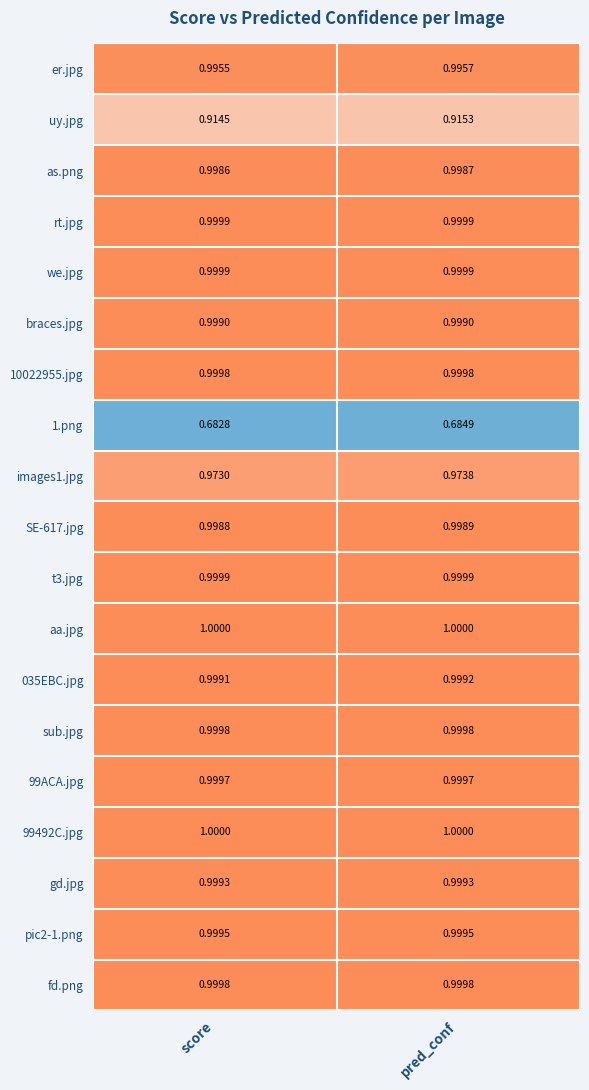

Which category has the lowest value across all series?

score